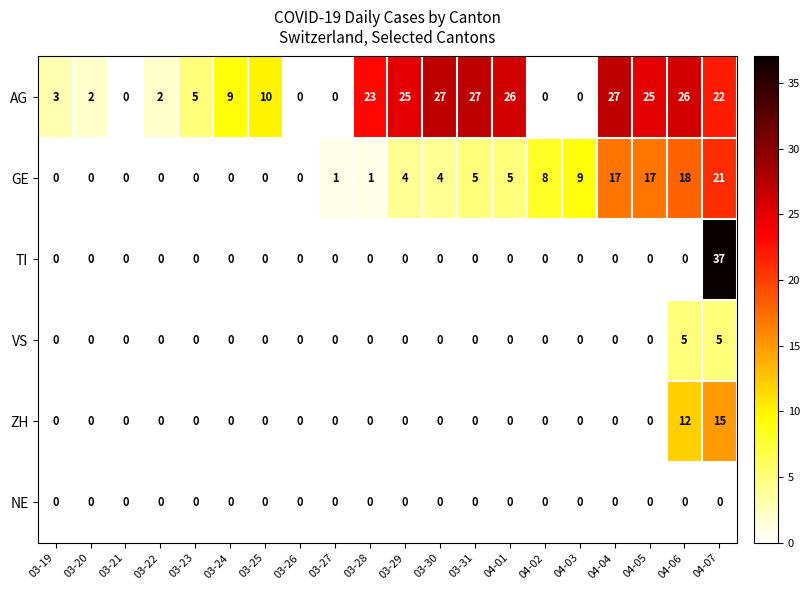

Which series has the largest total across all categories?

AG